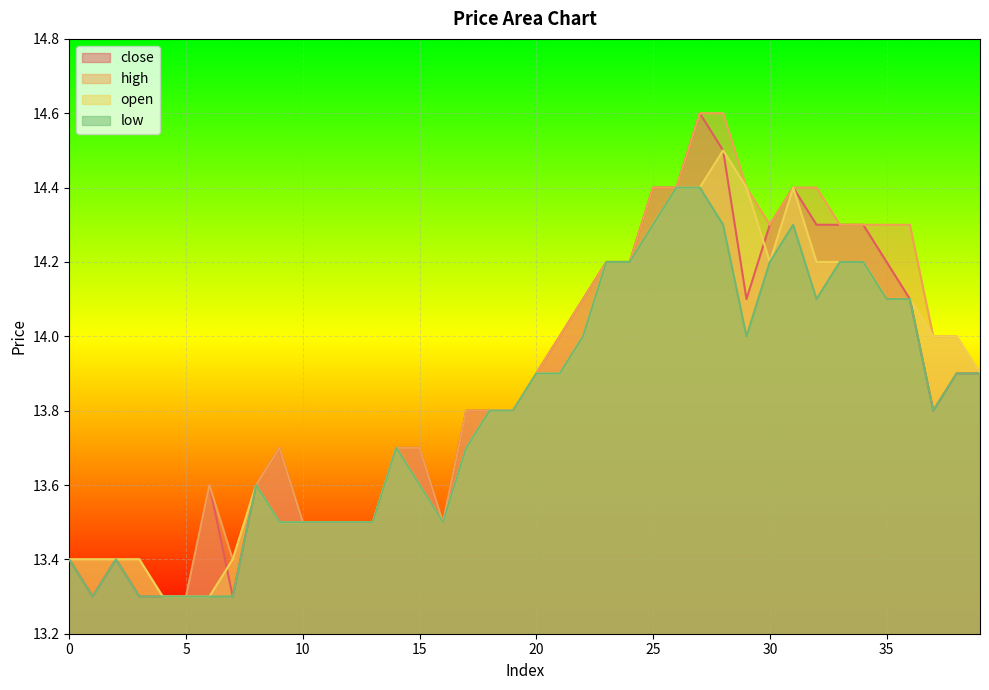

Reading right to left, list all the values displayed in this chart.

close: 39=13.9	38=13.9	37=13.8	36=14.1	35=14.2	34=14.3	33=14.3	32=14.3	31=14.4	30=14.3	29=14.1	28=14.5	27=14.6	26=14.4	25=14.4	24=14.2	23=14.2	22=14.1	21=14.0	20=13.9	19=13.8	18=13.8	17=13.8	16=13.5	15=13.7	14=13.7	13=13.5	12=13.5	11=13.5	10=13.5	9=13.7	8=13.6	7=13.3	6=13.6	5=13.3	4=13.3	3=13.3	2=13.4	1=13.3	0=13.4
high: 39=13.9	38=14.0	37=14.0	36=14.3	35=14.3	34=14.3	33=14.3	32=14.4	31=14.4	30=14.3	29=14.4	28=14.6	27=14.6	26=14.4	25=14.4	24=14.2	23=14.2	22=14.1	21=14.0	20=13.9	19=13.8	18=13.8	17=13.8	16=13.5	15=13.7	14=13.7	13=13.5	12=13.5	11=13.5	10=13.5	9=13.7	8=13.6	7=13.4	6=13.6	5=13.3	4=13.3	3=13.4	2=13.4	1=13.4	0=13.4
open: 39=13.9	38=14.0	37=14.0	36=14.1	35=14.1	34=14.2	33=14.2	32=14.2	31=14.4	30=14.2	29=14.4	28=14.5	27=14.4	26=14.4	25=14.3	24=14.2	23=14.2	22=14.0	21=13.9	20=13.9	19=13.8	18=13.8	17=13.7	16=13.5	15=13.6	14=13.7	13=13.5	12=13.5	11=13.5	10=13.5	9=13.5	8=13.6	7=13.4	6=13.3	5=13.3	4=13.3	3=13.4	2=13.4	1=13.4	0=13.4
low: 39=13.9	38=13.9	37=13.8	36=14.1	35=14.1	34=14.2	33=14.2	32=14.1	31=14.3	30=14.2	29=14.0	28=14.3	27=14.4	26=14.4	25=14.3	24=14.2	23=14.2	22=14.0	21=13.9	20=13.9	19=13.8	18=13.8	17=13.7	16=13.5	15=13.6	14=13.7	13=13.5	12=13.5	11=13.5	10=13.5	9=13.5	8=13.6	7=13.3	6=13.3	5=13.3	4=13.3	3=13.3	2=13.4	1=13.3	0=13.4